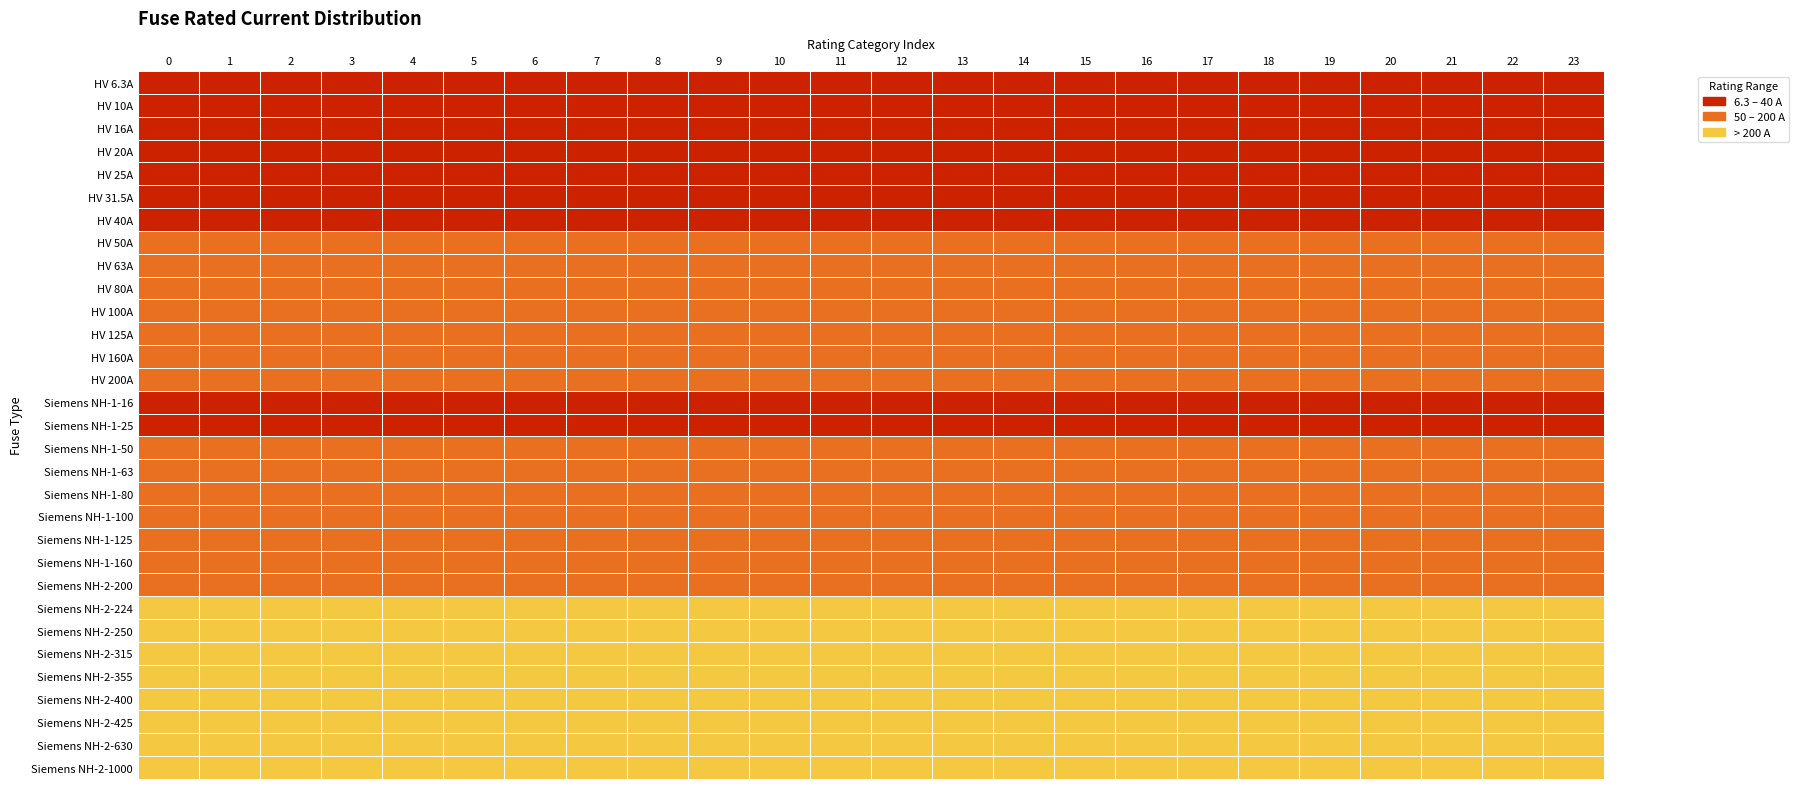

At 12, list the series in order from largest to smallest.

Siemens NH-2-224, Siemens NH-2-250, Siemens NH-2-315, Siemens NH-2-355, Siemens NH-2-400, Siemens NH-2-425, Siemens NH-2-630, Siemens NH-2-1000, HV 50A, HV 63A, HV 80A, HV 100A, HV 125A, HV 160A, HV 200A, Siemens NH-1-50, Siemens NH-1-63, Siemens NH-1-80, Siemens NH-1-100, Siemens NH-1-125, Siemens NH-1-160, Siemens NH-2-200, HV 6.3A, HV 10A, HV 16A, HV 20A, HV 25A, HV 31.5A, HV 40A, Siemens NH-1-16, Siemens NH-1-25